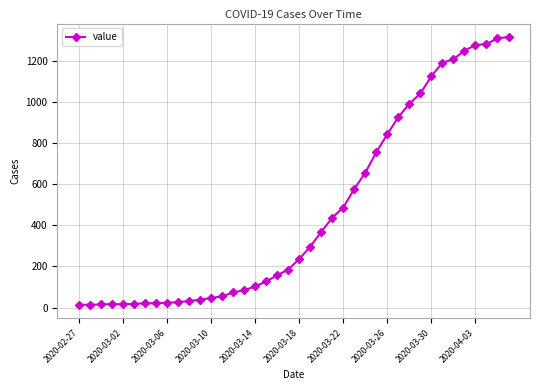

What is the difference between the maximum and minimum values?

1304